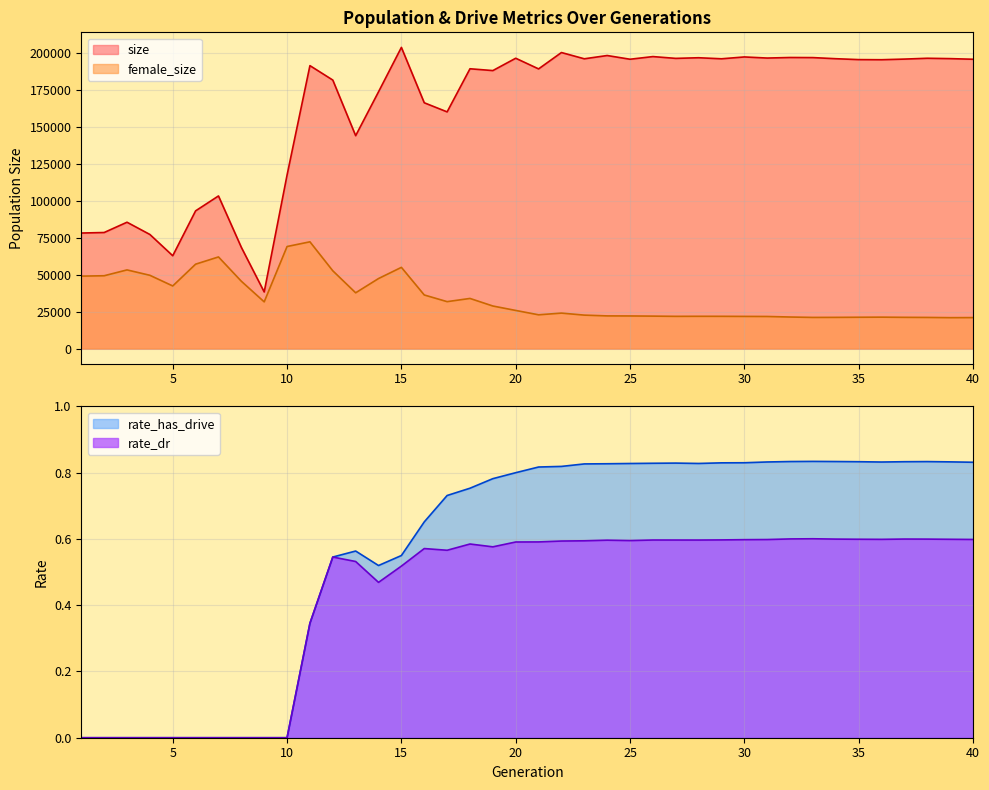

How many values in the rate_dr series exceed 0?

30